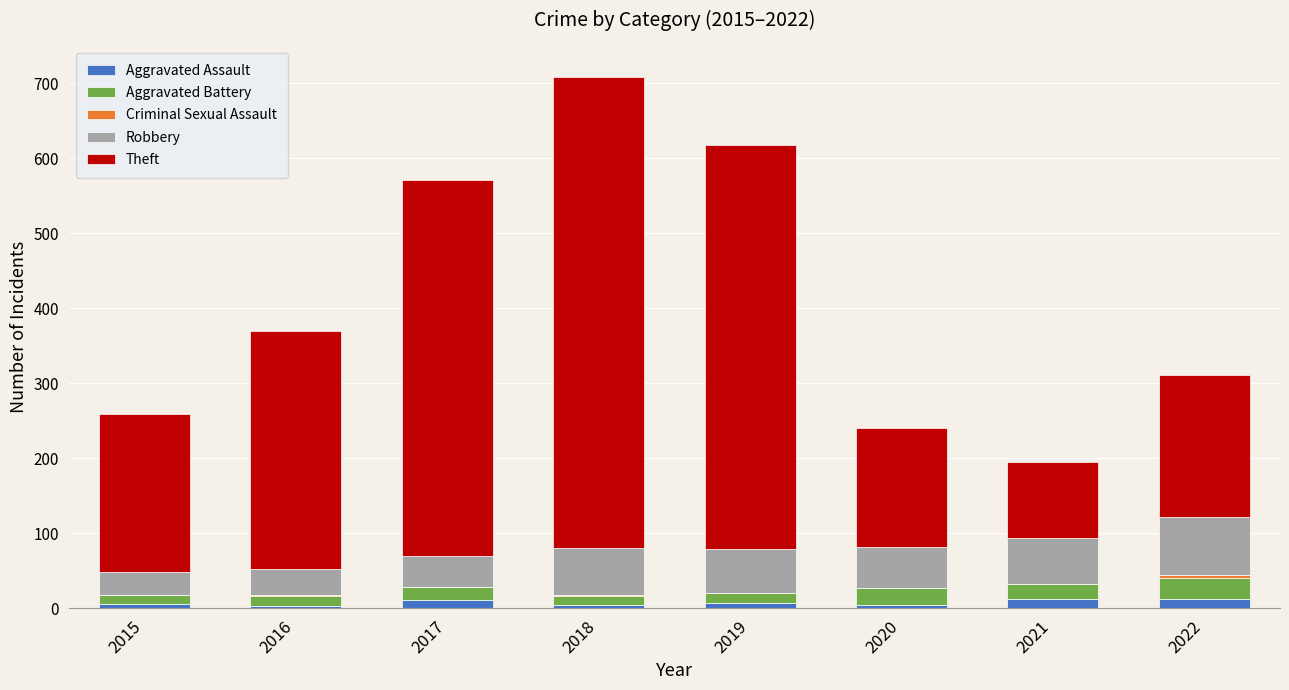

How many categories are shown in the chart?

8